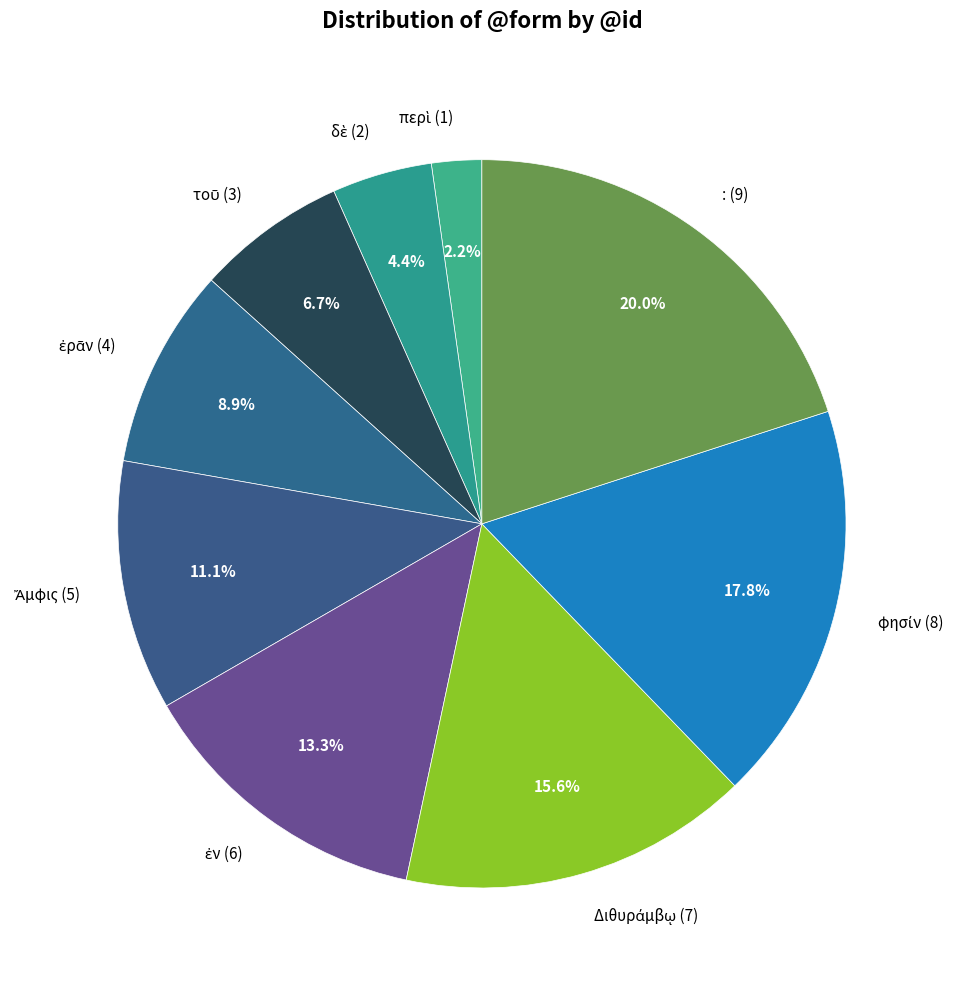

Is there a majority slice in this chart?

No